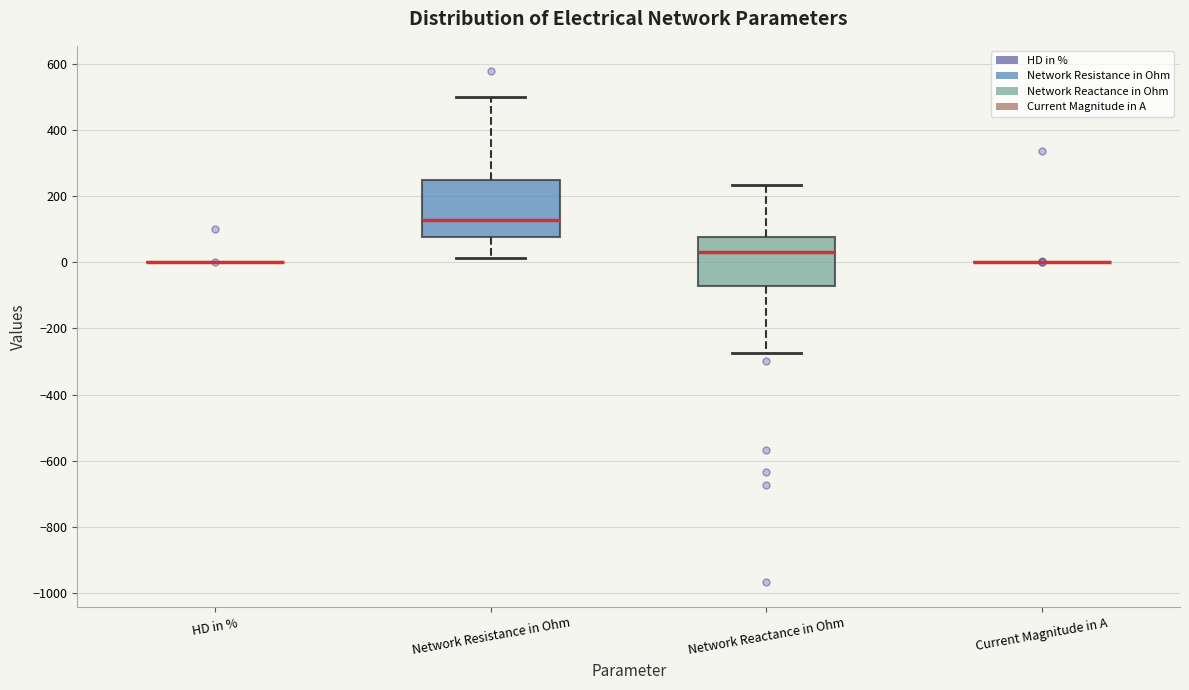

Where is the lower edge of the box for Network Reactance in Ohm on the y-axis? The values are not printed on the chart, so give them approximately, as read against the axis.

-80